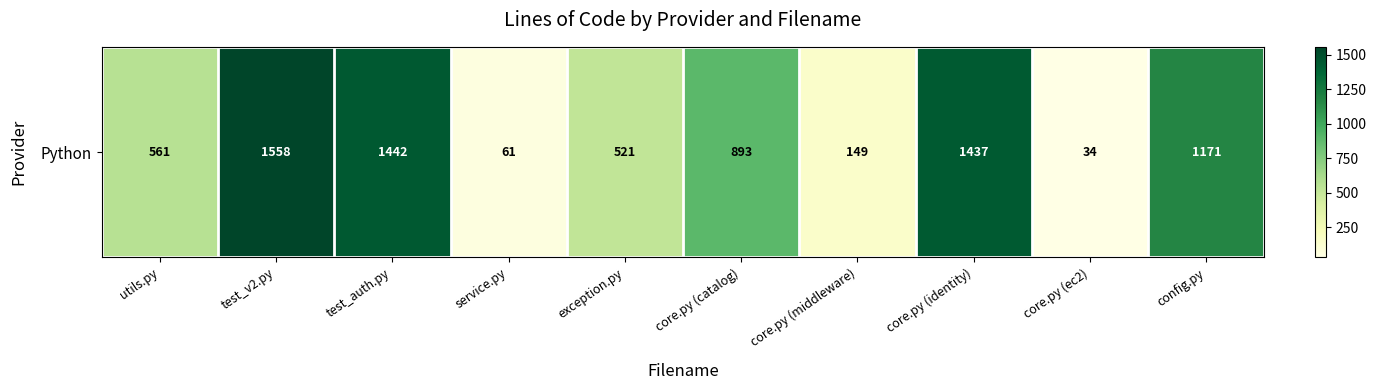

Is it true that the value at exception.py is 208?

False